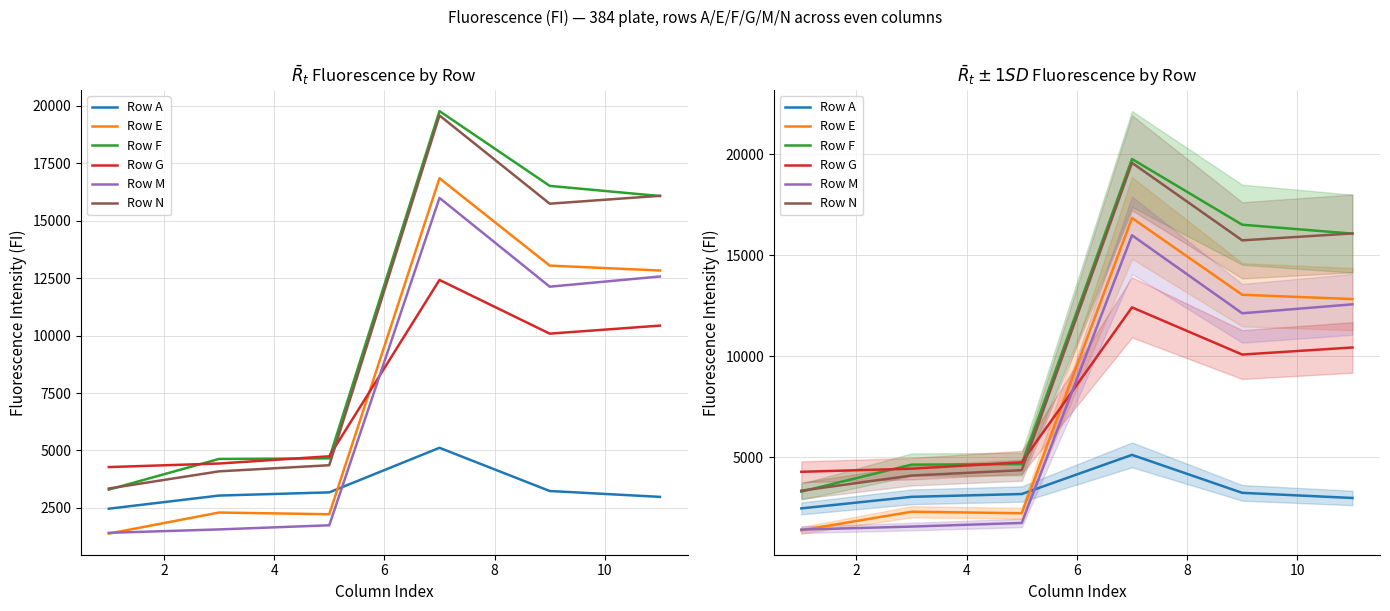

Is the value of Row F at 8 greater than the value of Row A at 6?

Yes